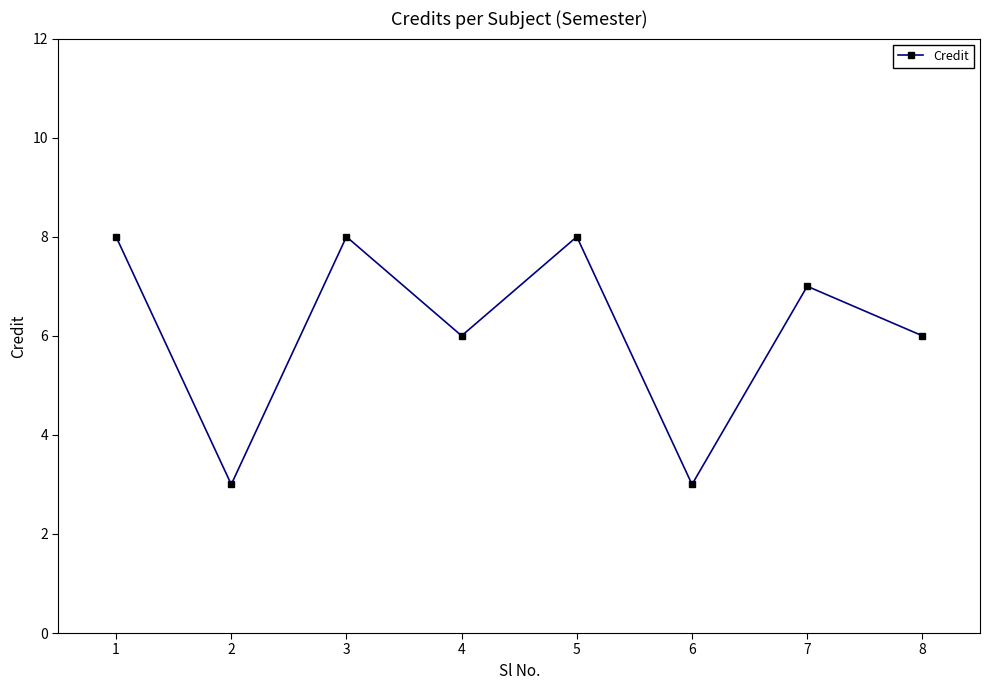

At which category does the data reach its first local peak?

3